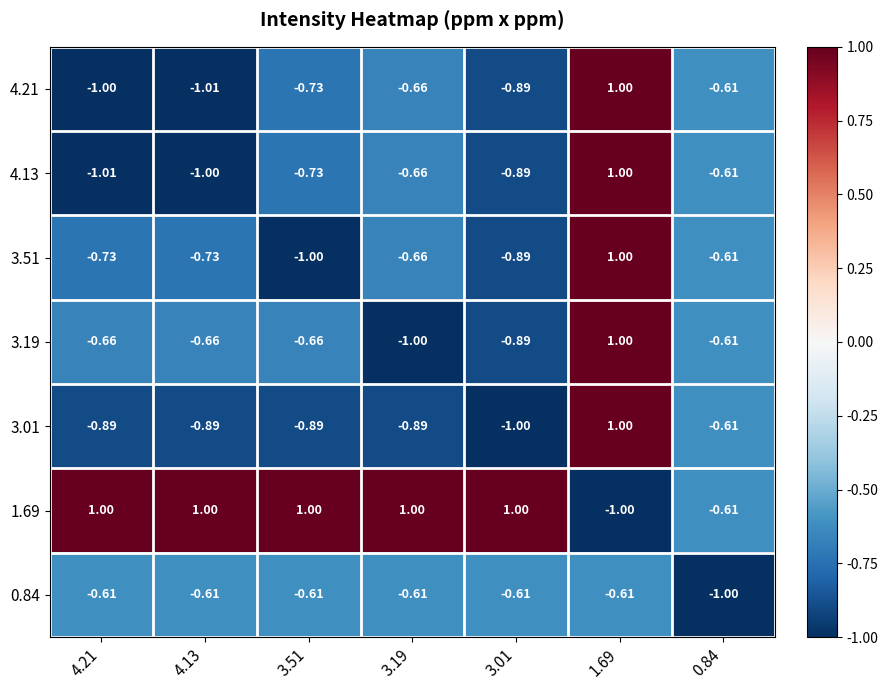

At how many categories does at least one series exceed 0?

6